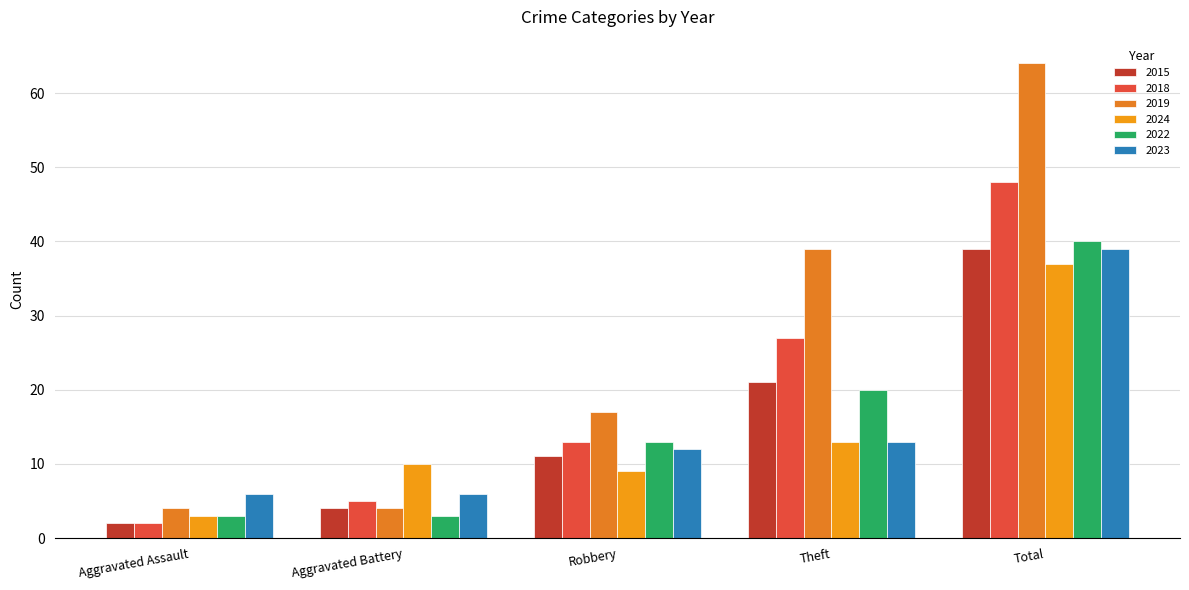

What is the value of the 2019 bar at the 1st from the left?

4